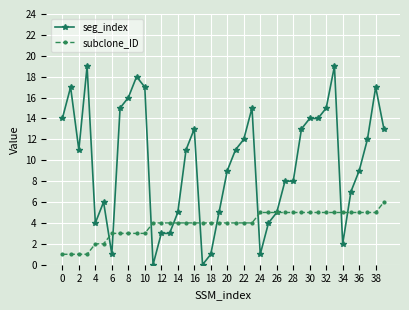

True or false: seg_index has more than 2 points higher than both neighbors.

True